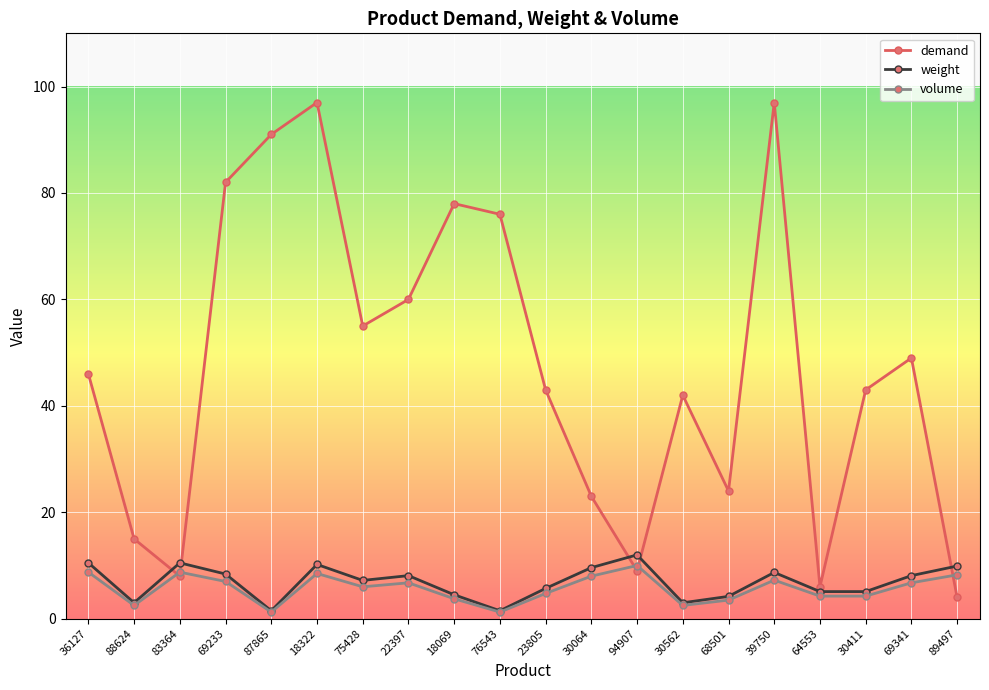

At which category does volume reach its first local valley?

88624